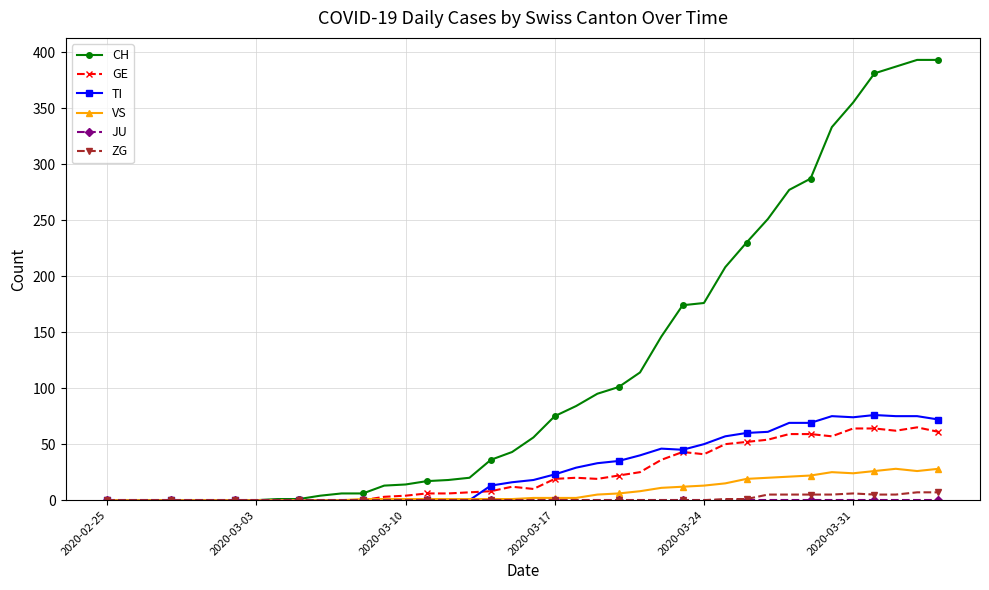

Which series has the largest total across all categories?

CH